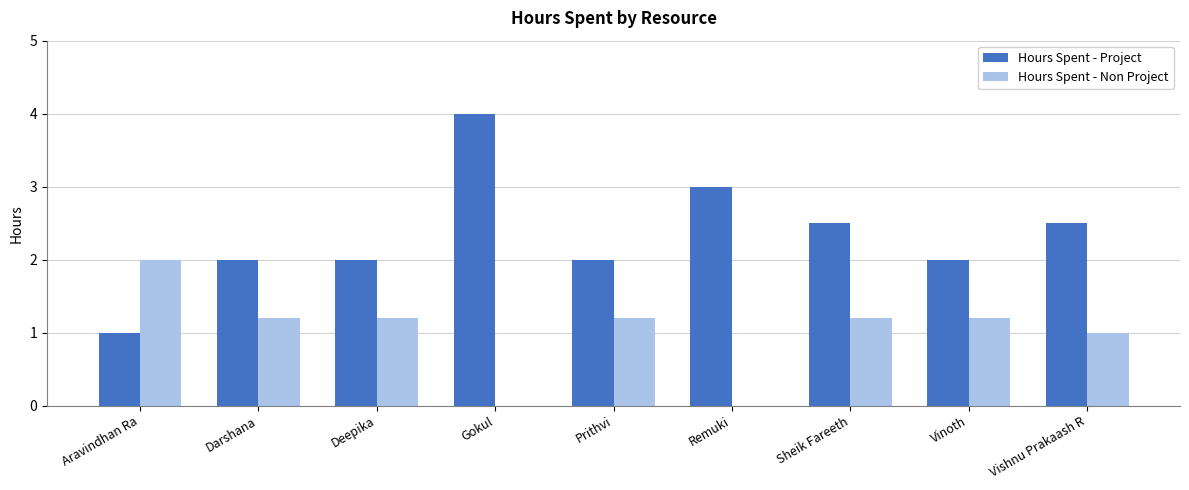

How many data points does each series have?

9